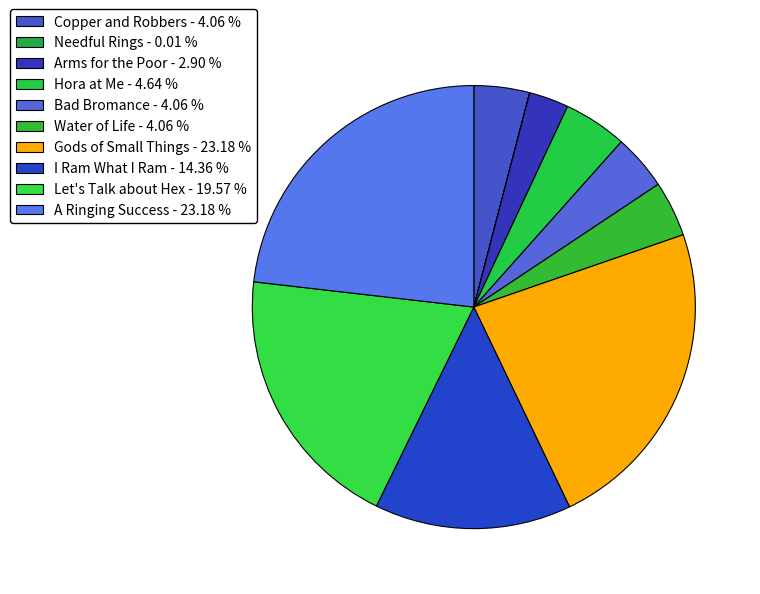

Does any single category account for the majority?

No